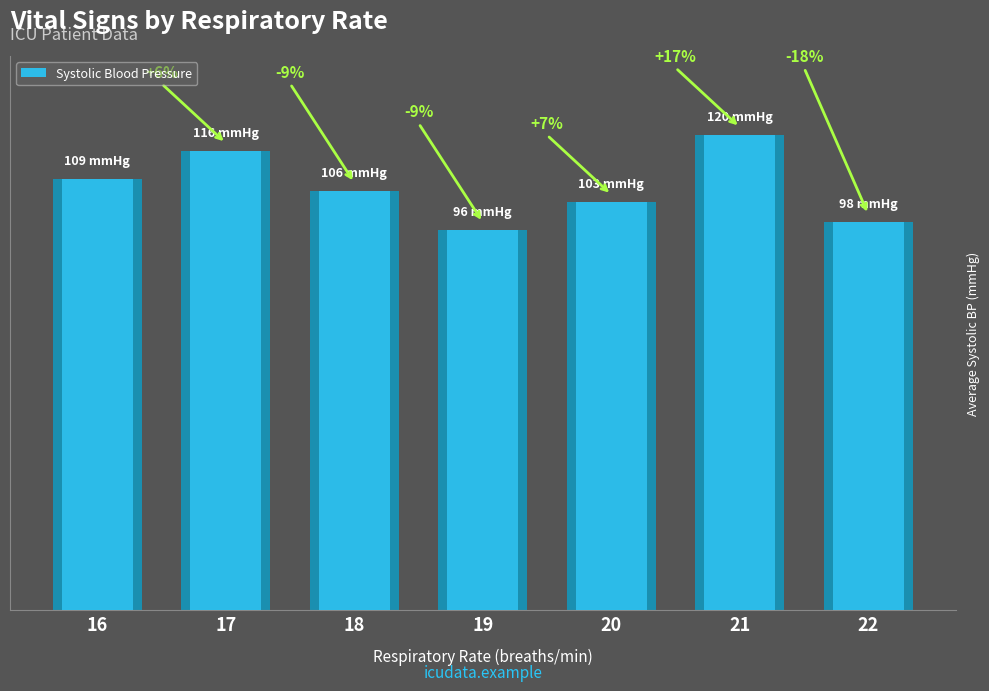

At which label is the value closest to 108?

16